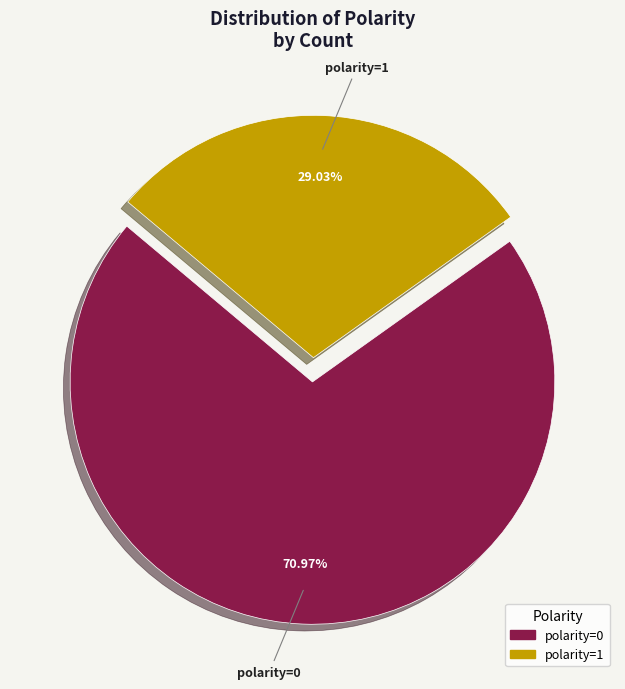

What is the largest slice in the pie chart?

polarity=0